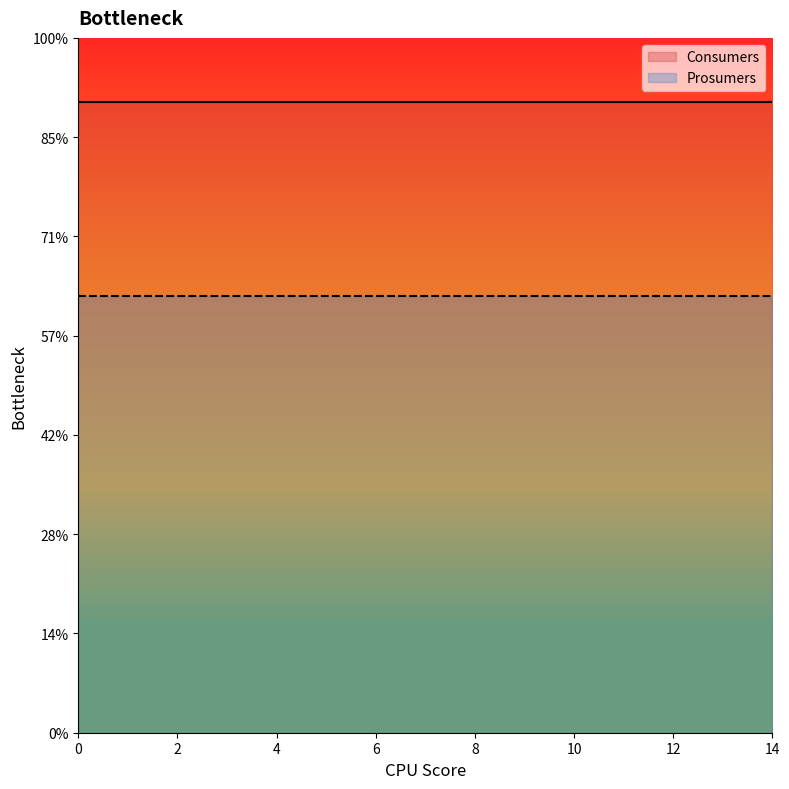

Does the chart have visible grid lines?

No